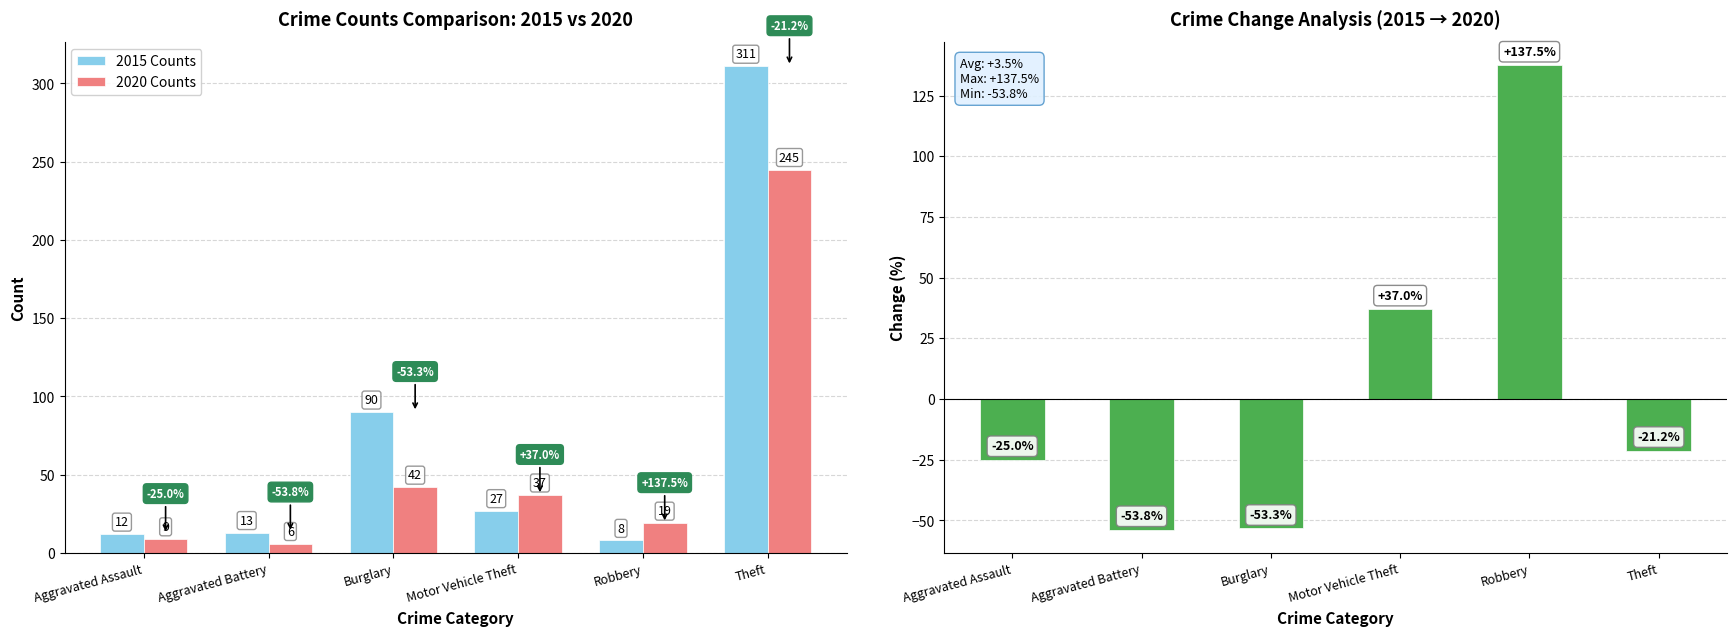

What is the smallest value displayed?

-53.8